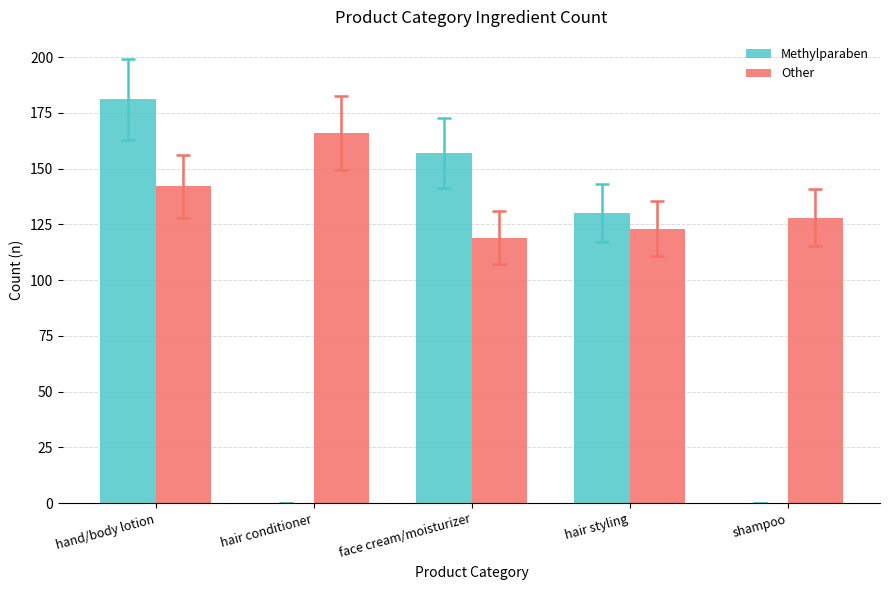

What is the sum of all Other values?

678